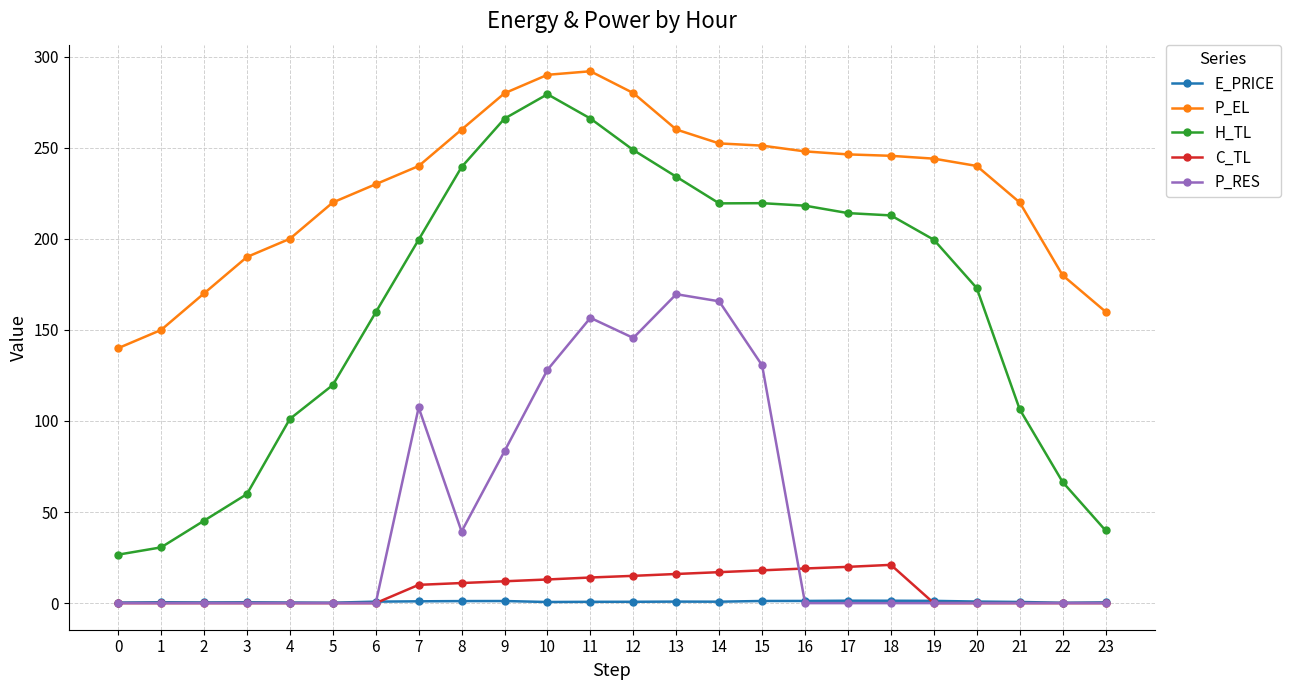

True or false: C_TL has more than 0 points higher than both neighbors.

True